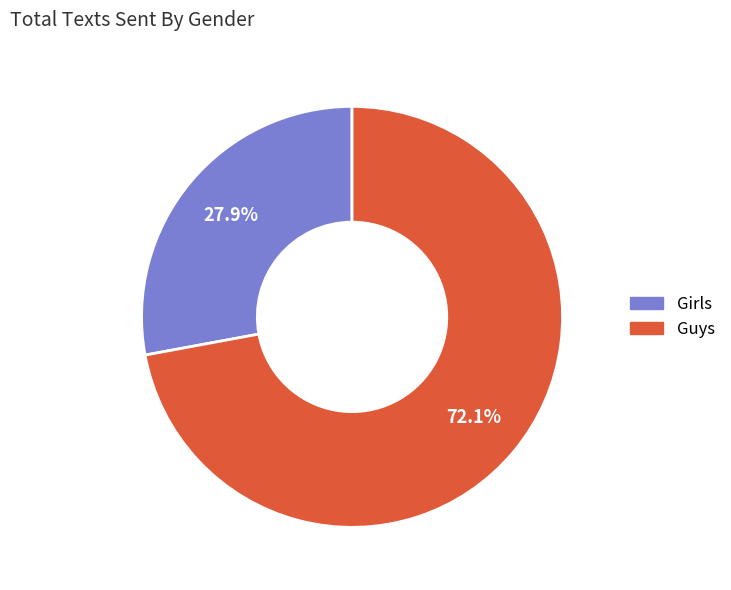

Which category has the biggest portion of the pie?

Guys